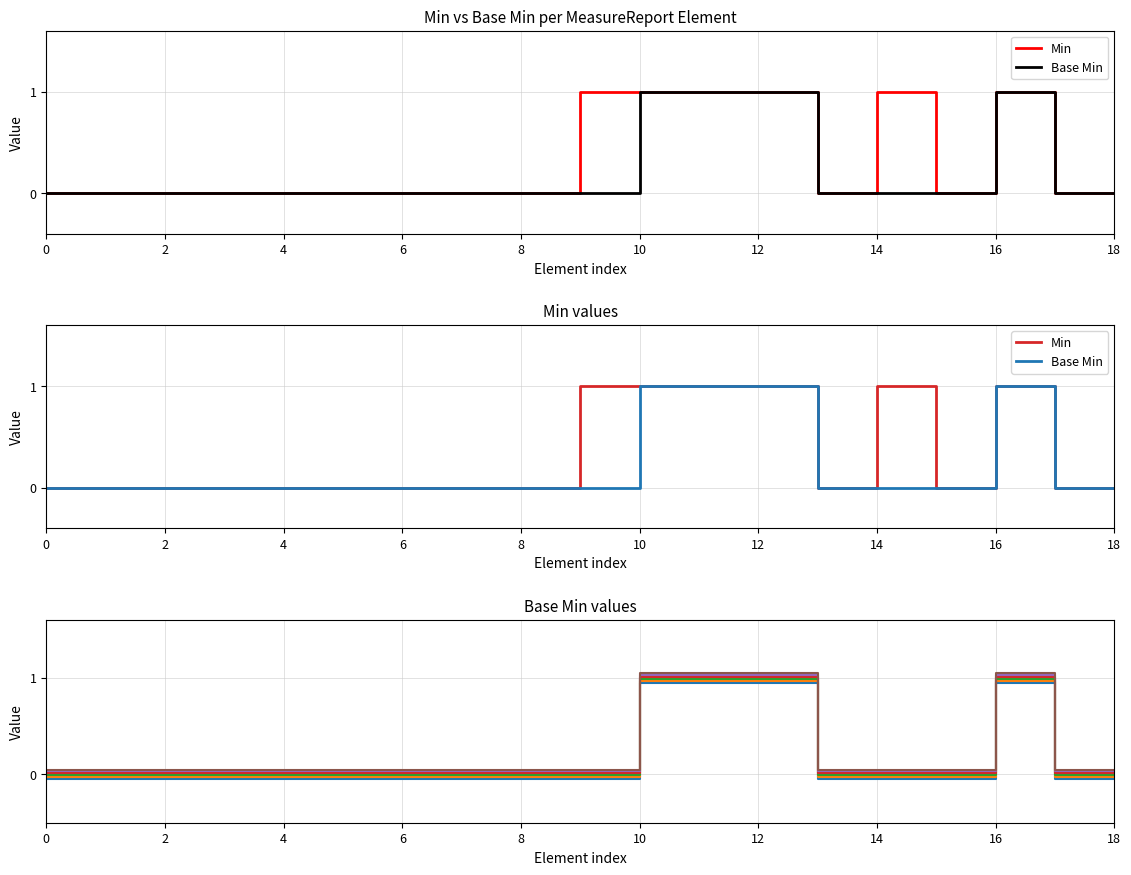

Is this an area chart (filled region under the line)?

No